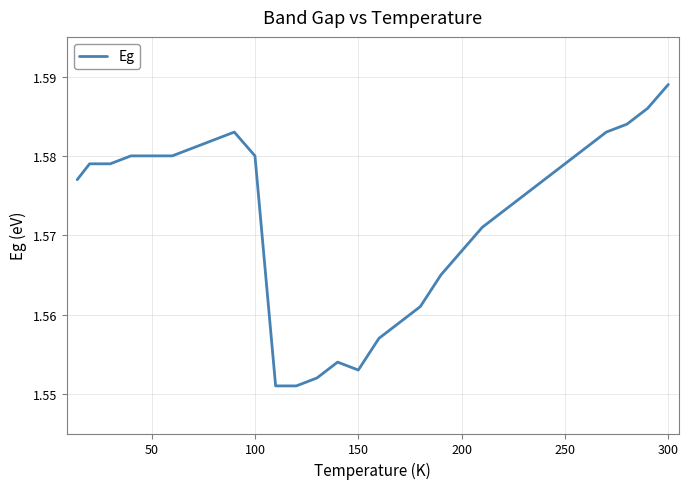

Which label corresponds to the largest value in the chart?

300